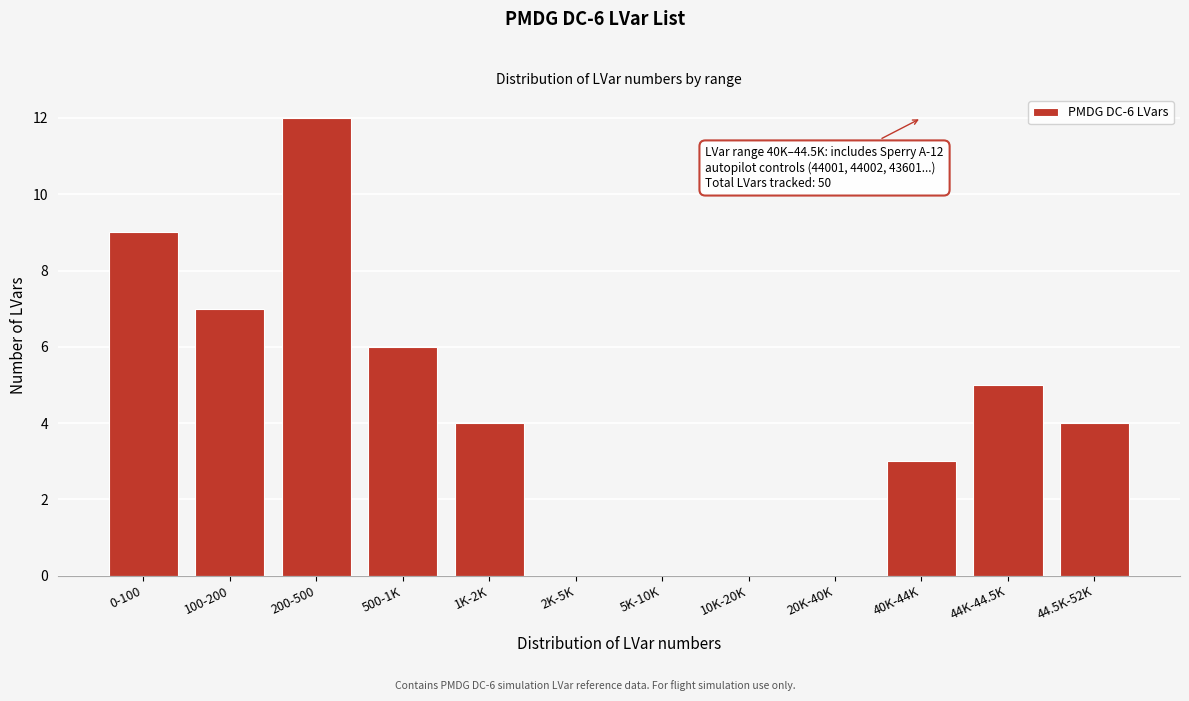

Reading left to right, extract all data points from this chart.

0-100=9	100-200=7	200-500=12	500-1K=6	1K-2K=4	2K-5K=0	5K-10K=0	10K-20K=0	20K-40K=0	40K-44K=3	44K-44.5K=5	44.5K-52K=4